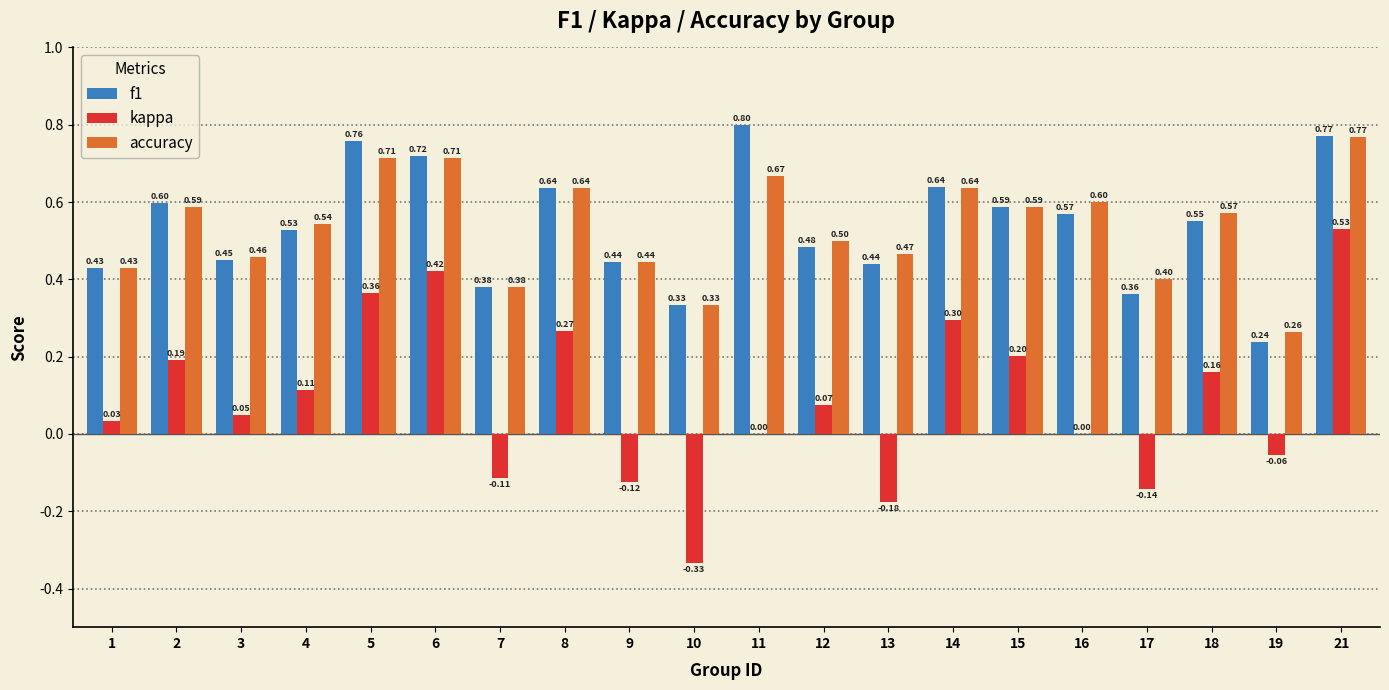

How many groups of bars are there?

20